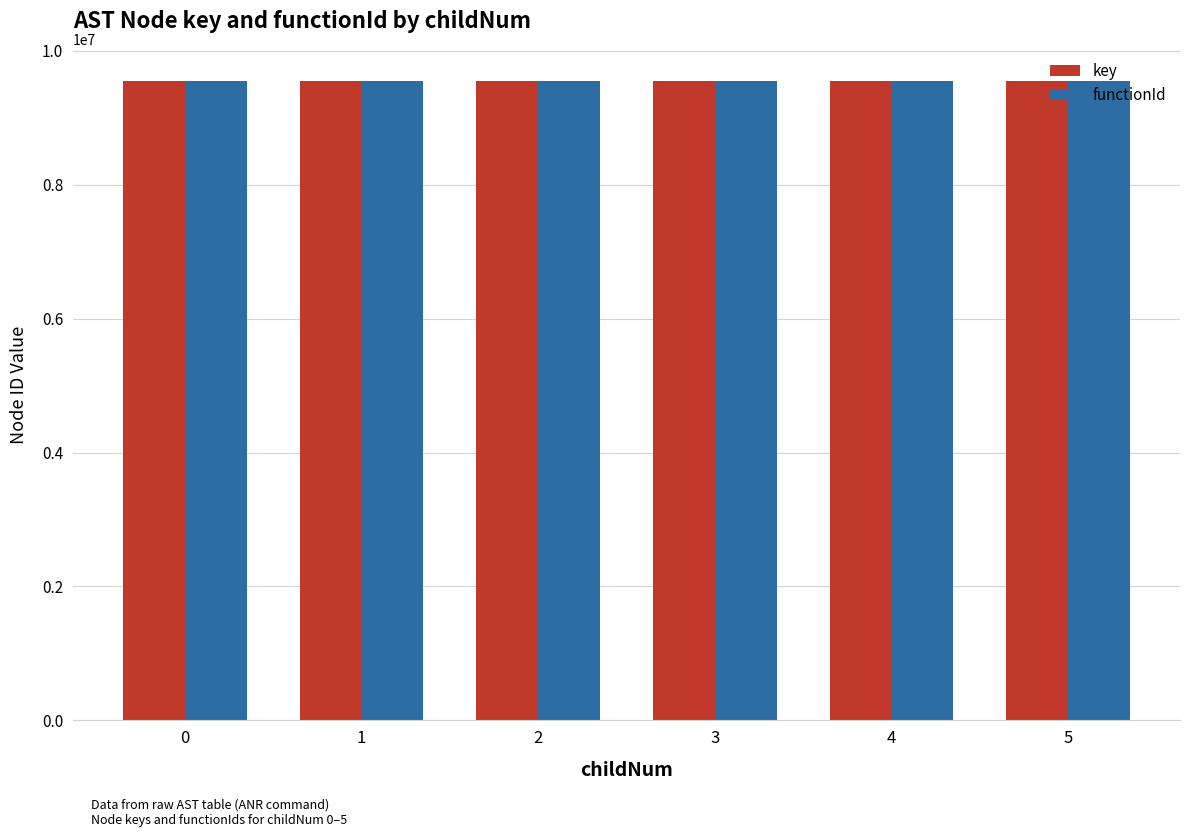

What is the minimum value for functionId?

9552912